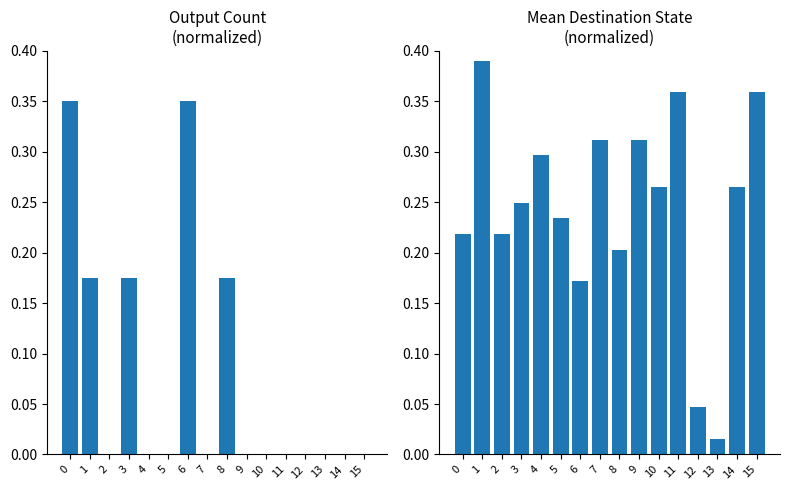

Which category has the lowest value across all series?

2